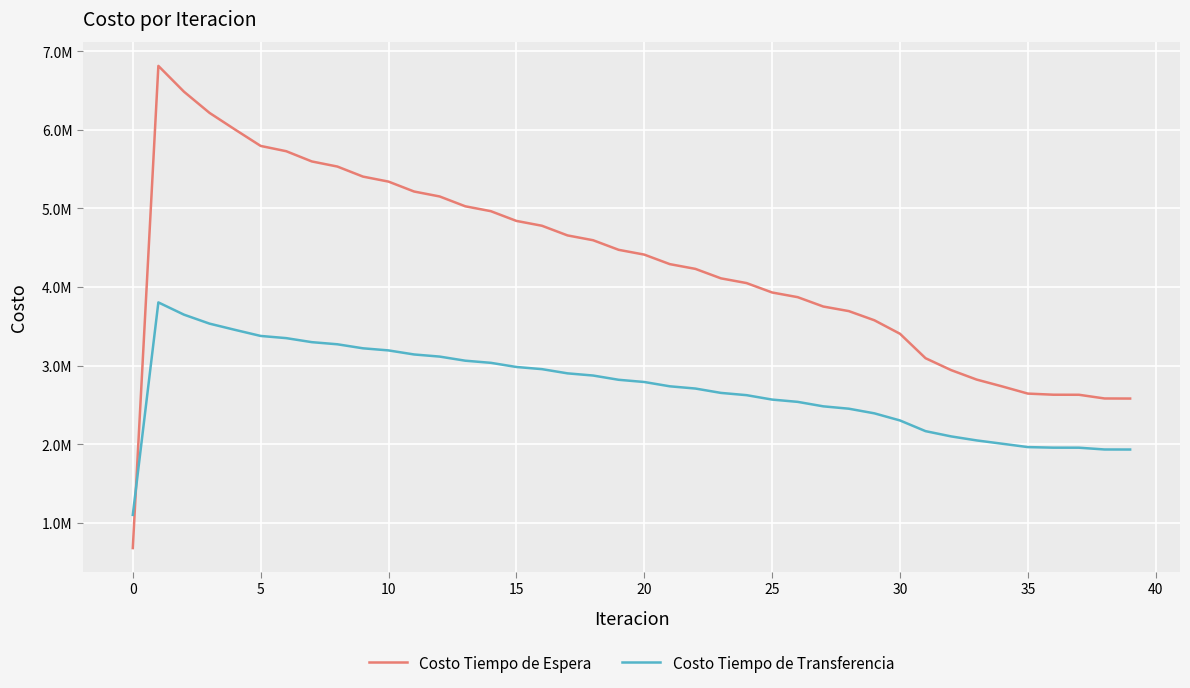

Does the chart have visible grid lines?

Yes